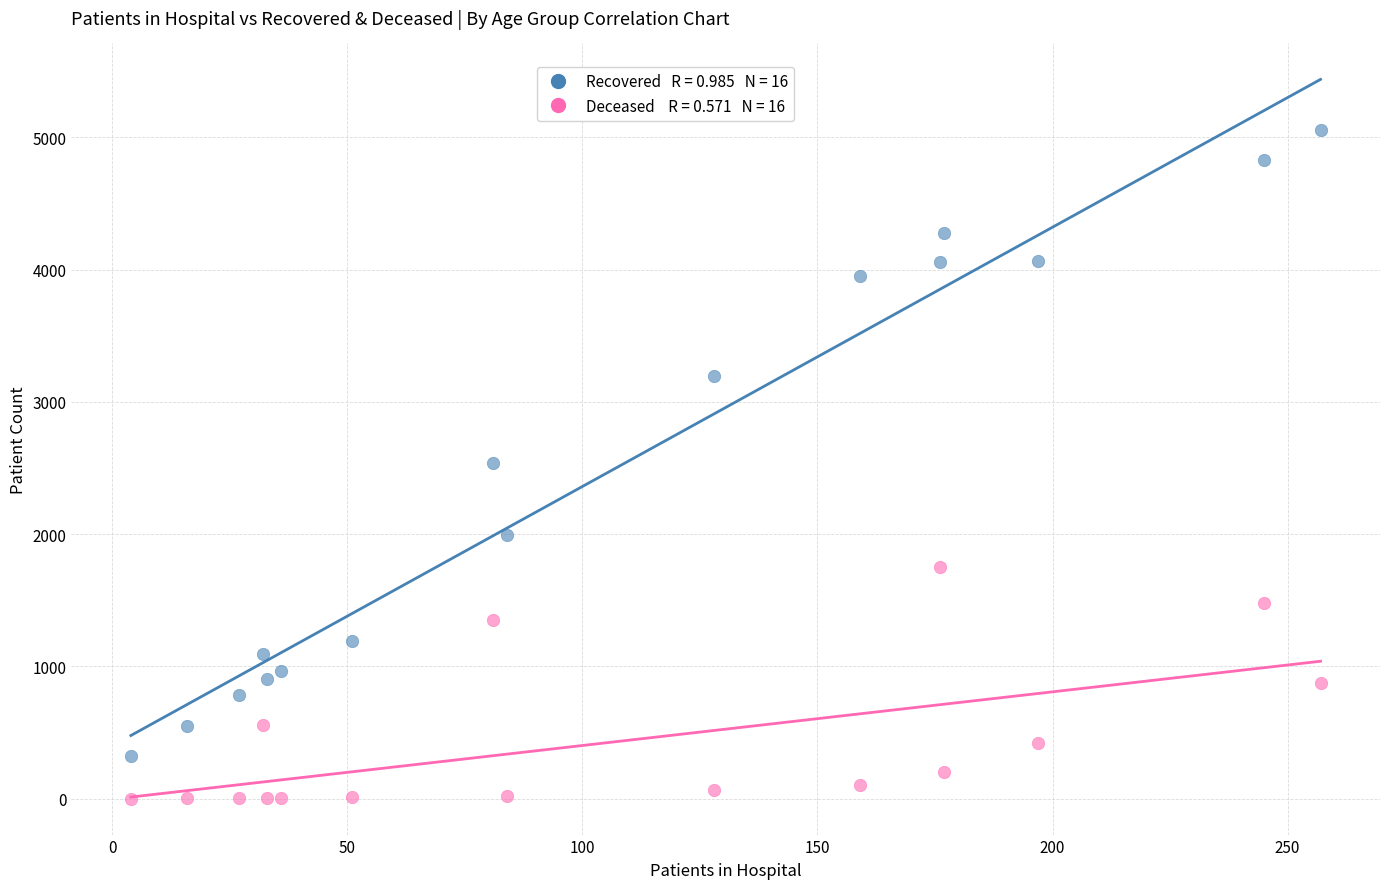

Across all data points, what is the range of X values (max minus min)?

253